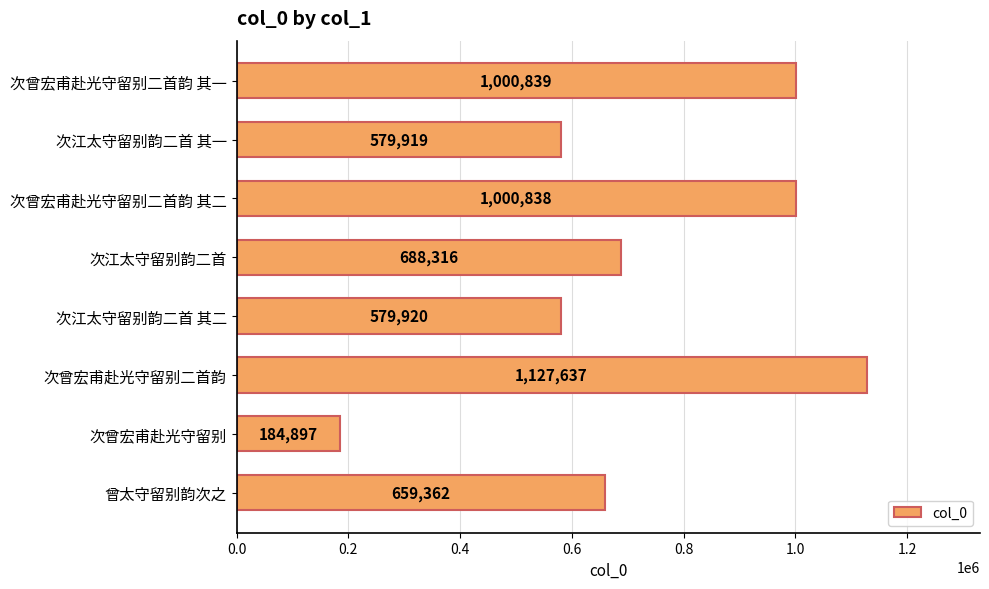

At which category does the chart reach its peak across all series?

次曾宏甫赴光守留别二首韵